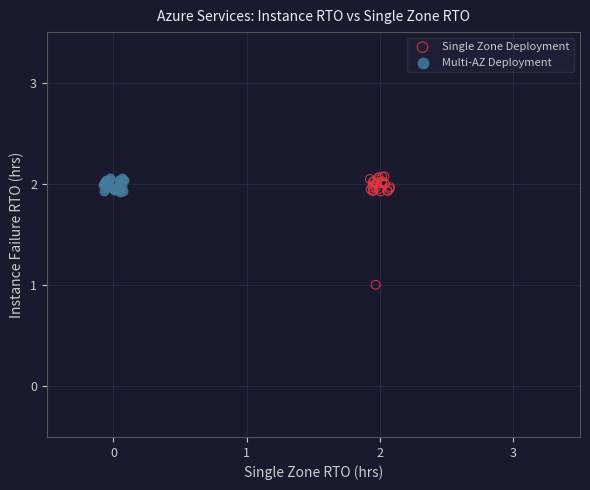

Which series has the widest spread of Y values?

Single Zone Deployment